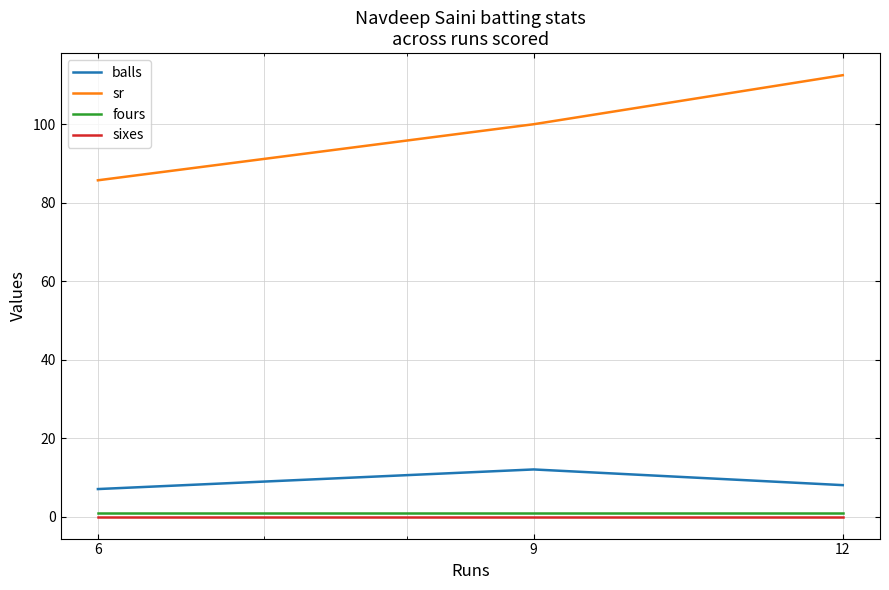

Which series has the largest total across all categories?

sr